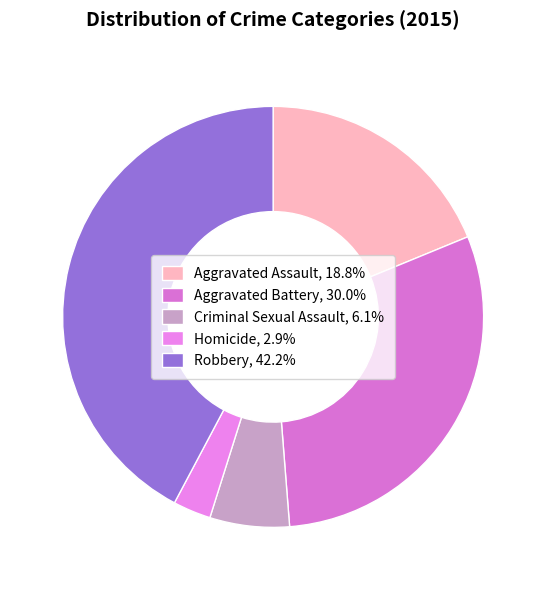

Approximately how many times larger is the value at Aggravated Battery compared to Robbery?

0.7